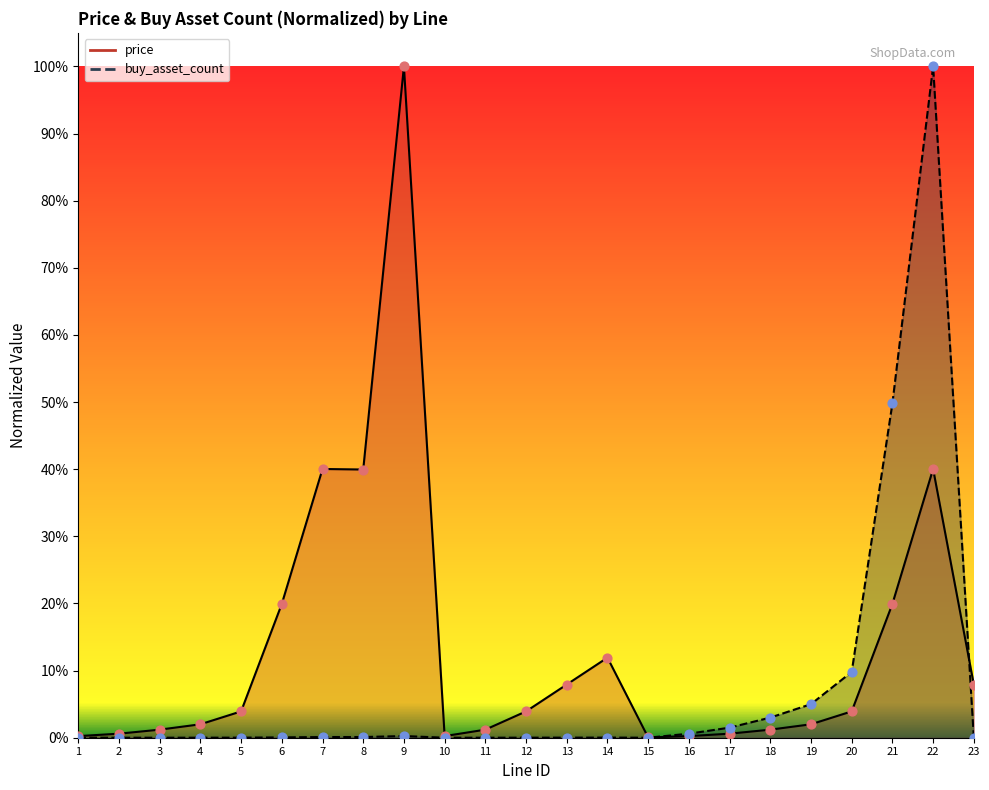

At how many categories does at least one series exceed 0?

23